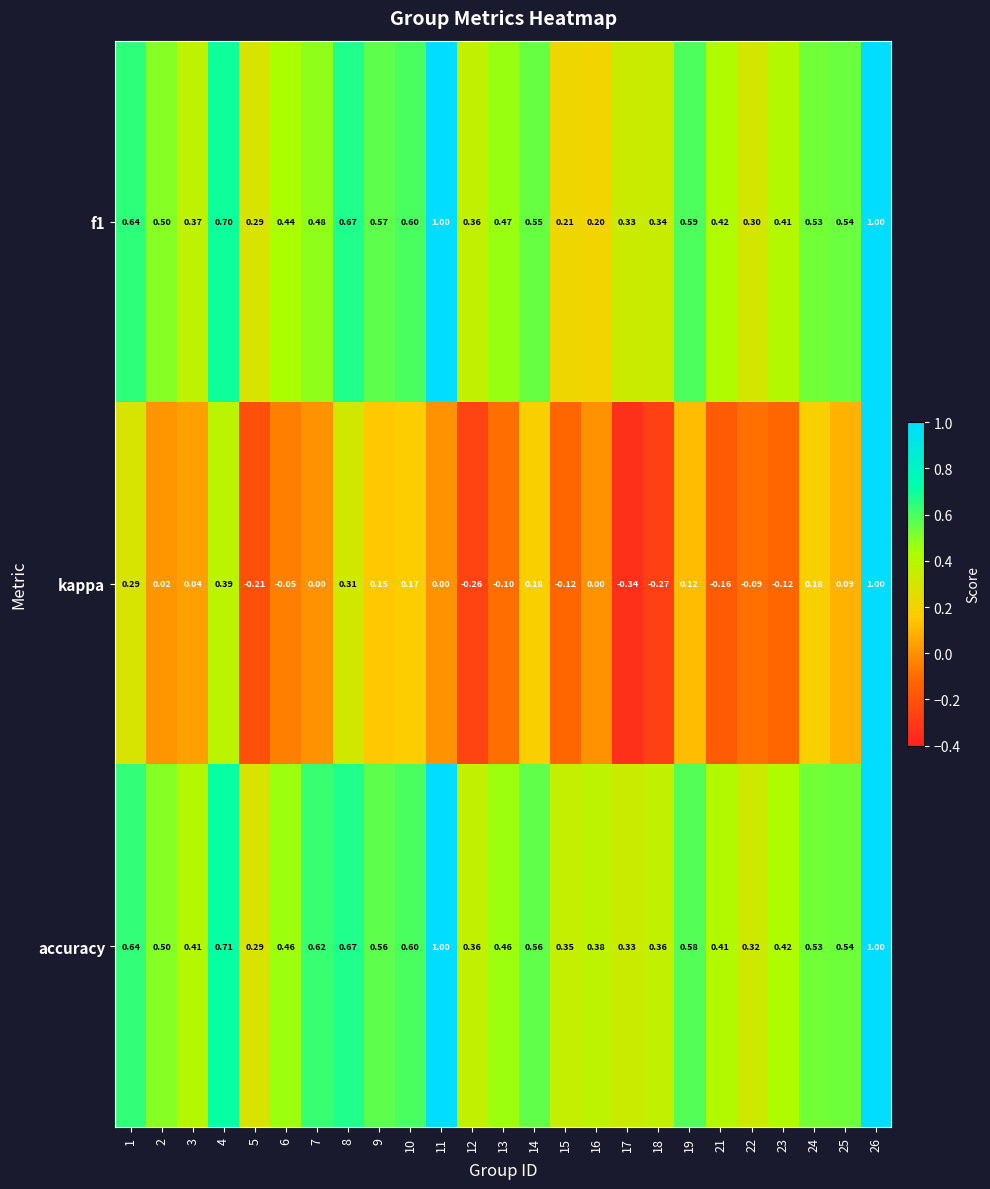

Which series has the largest total across all categories?

accuracy